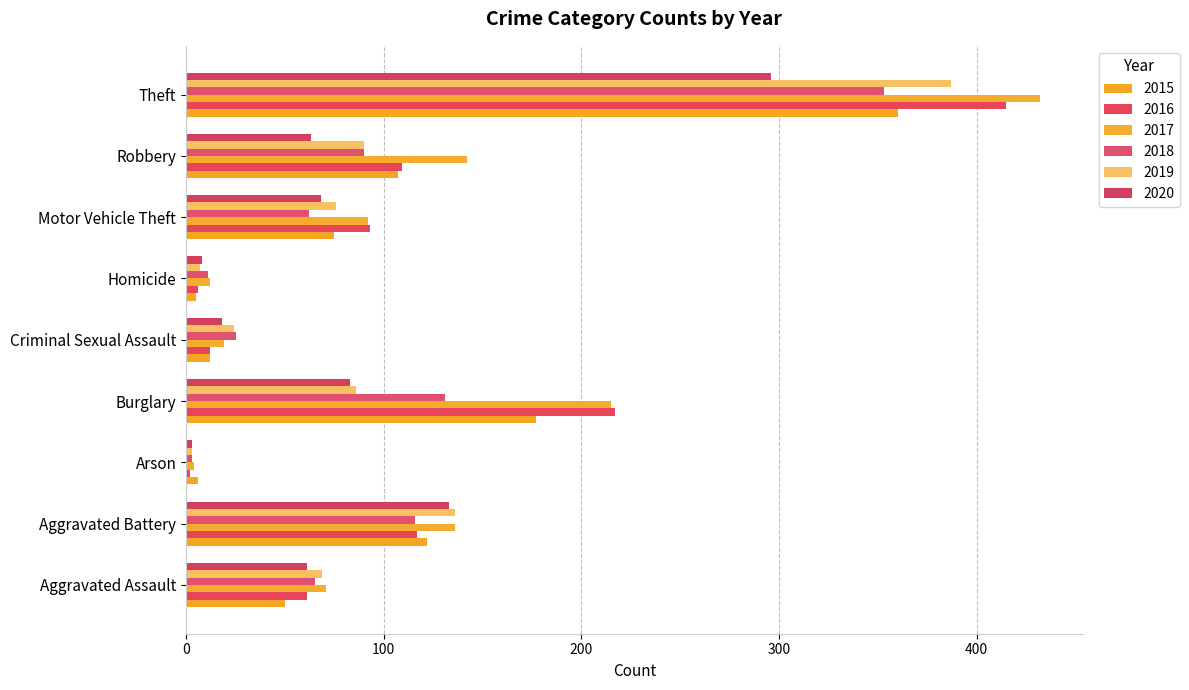

How many values in the 2016 series are below 93?

4